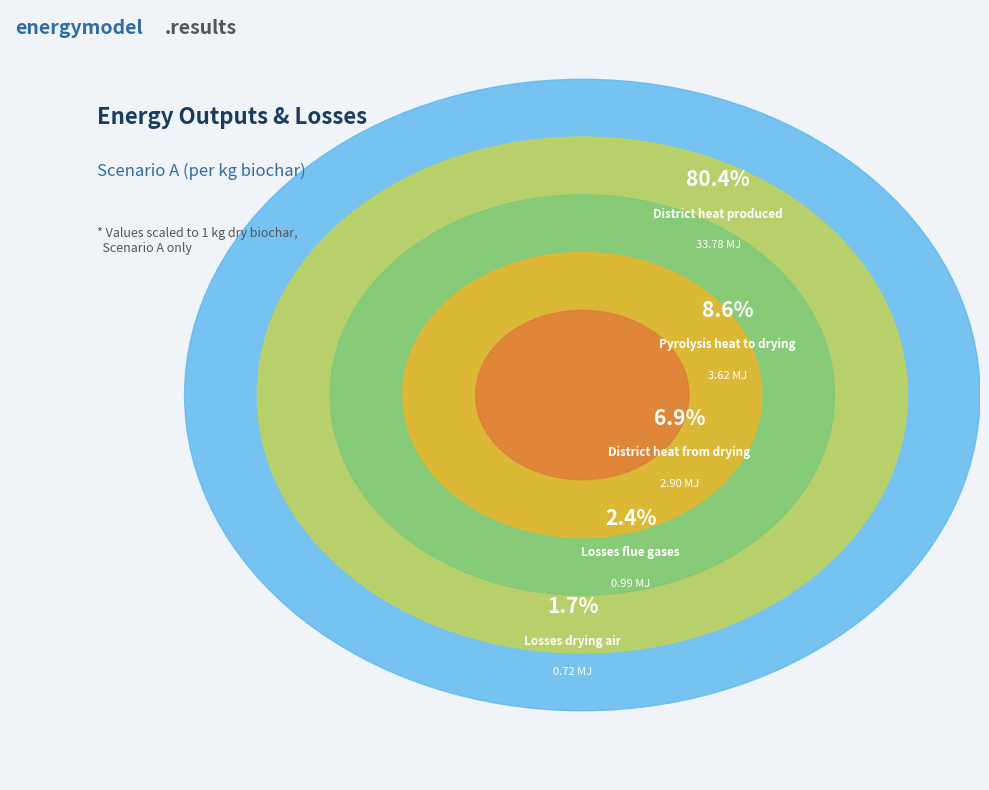

How many segments does this pie chart have?

5